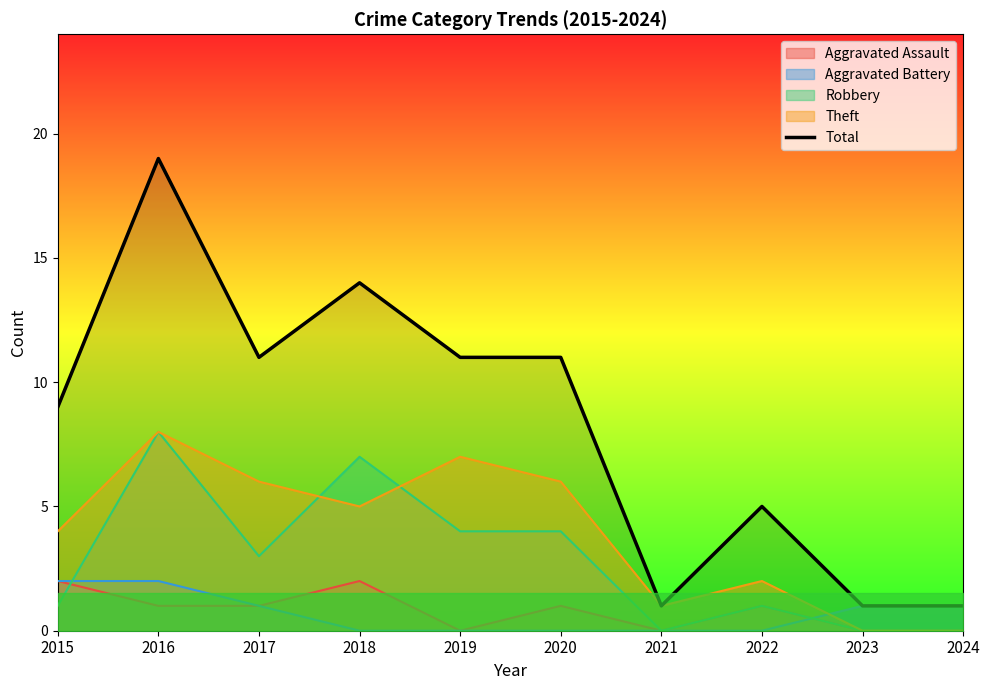

At which category does the data reach its first local valley?

2017